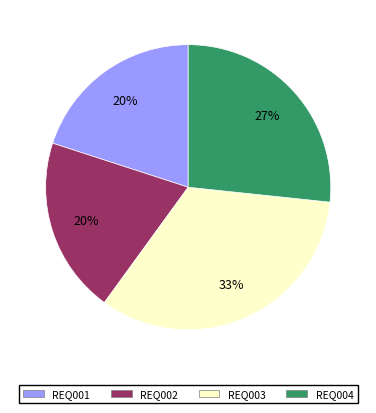

Which slice is the largest?

REQ003